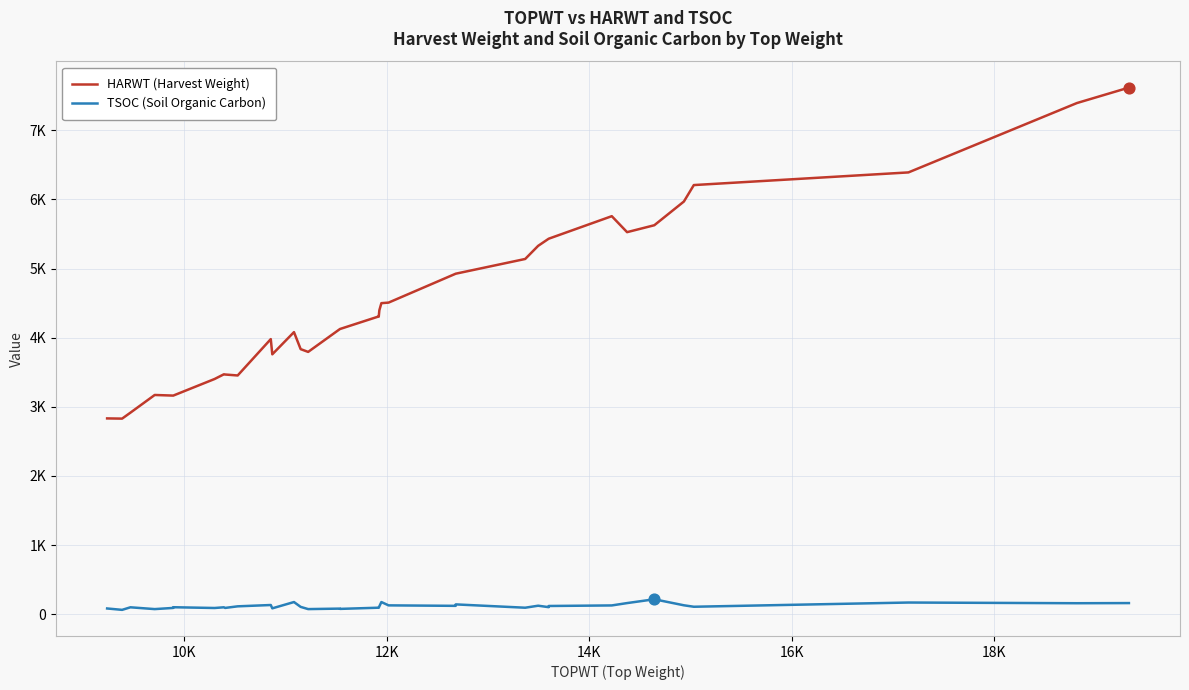

Which series contains the highest Y value?

HARWT (Harvest Weight)